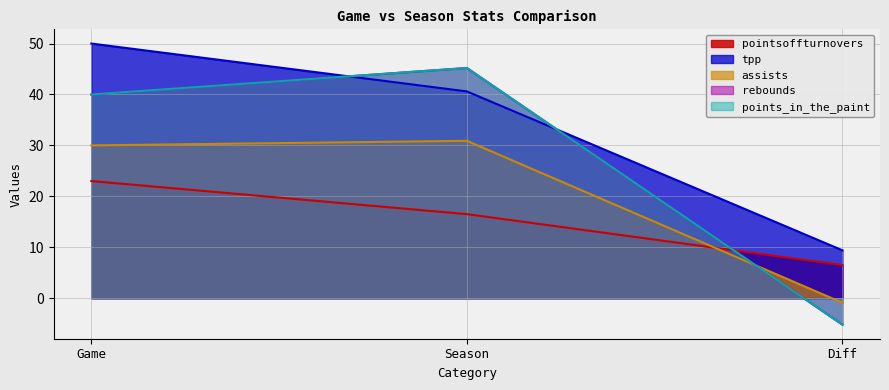

Which series has the largest range (max minus min)?

rebounds